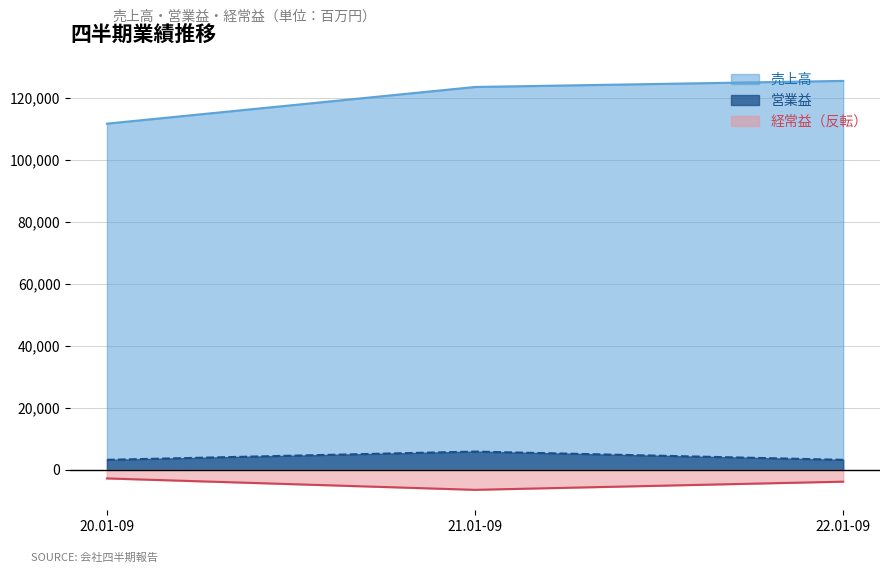

Does the chart display data point markers on the line(s)?

No